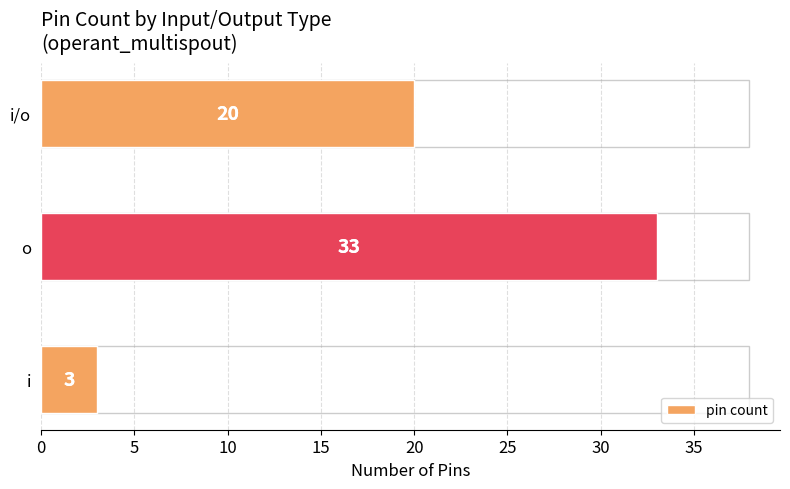

Reading left to right, transcribe all the data shown in this chart.

3	33	20